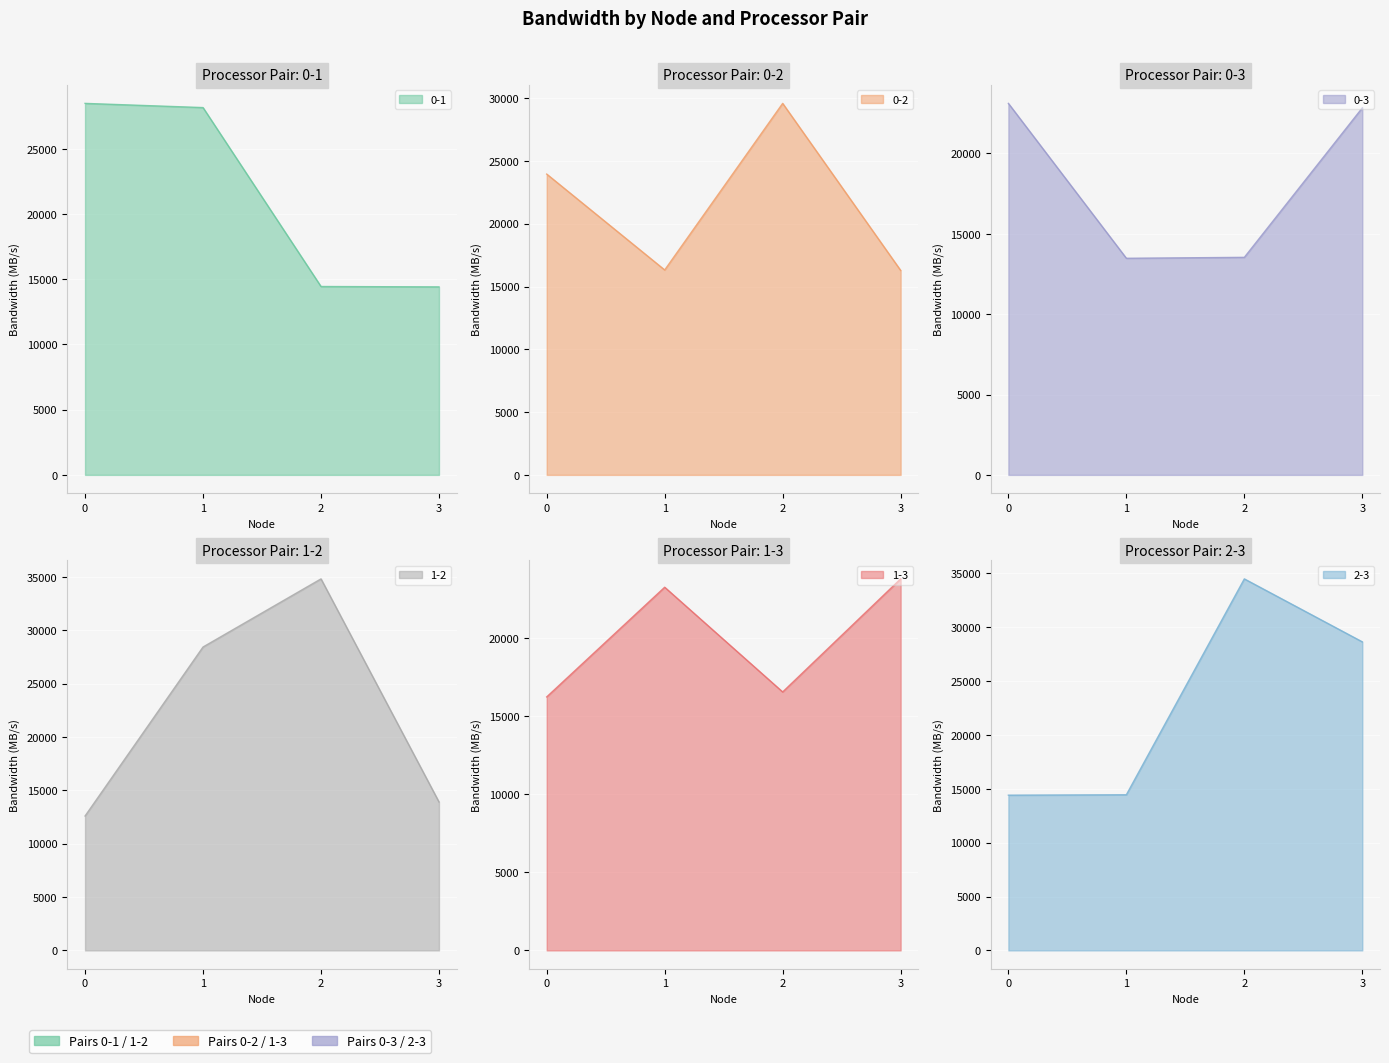

What is the value of the 1-3 point at the 4th from the left?

23796.5